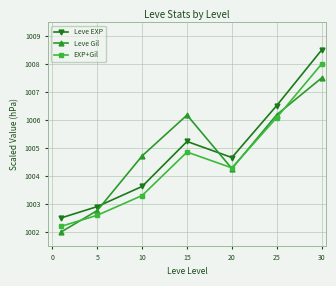

Reading right to left, extract all data points from this chart.

Leve EXP: 1008.5	1006.5	1004.7	1005.2	1003.6	1002.9	1002.5
Leve Gil: 1007.5	1006.2	1004.3	1006.2	1004.7	1002.8	1002.0
EXP+Gil: 1008.0	1006.1	1004.3	1004.9	1003.3	1002.6	1002.2